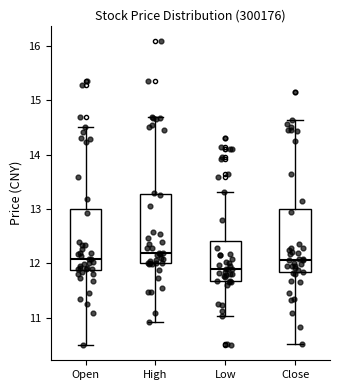

Reading left to right, transcribe this box plot: for each box, give where its median line is, the range the box spans, and where its two whiskers end, as read against the y-axis. The values are not printed on the chart, so give them approximately, as read against the axis.

Open: median 12.1, box 11.9 to 13.0, whiskers 10.5 to 14.5
High: median 12.2, box 12.0 to 13.3, whiskers 10.9 to 14.7
Low: median 11.9, box 11.7 to 12.4, whiskers 11.0 to 13.3
Close: median 12.1, box 11.8 to 13.0, whiskers 10.5 to 14.6